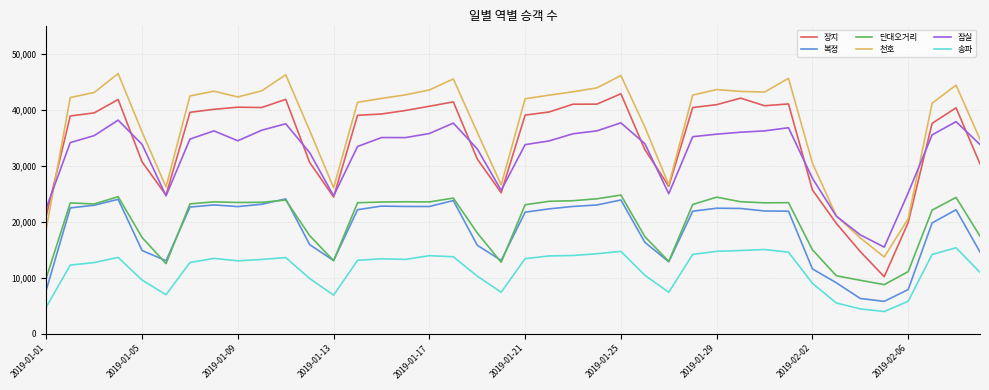

True or false: 송파 and 단대오거리 intersect in this chart.

False